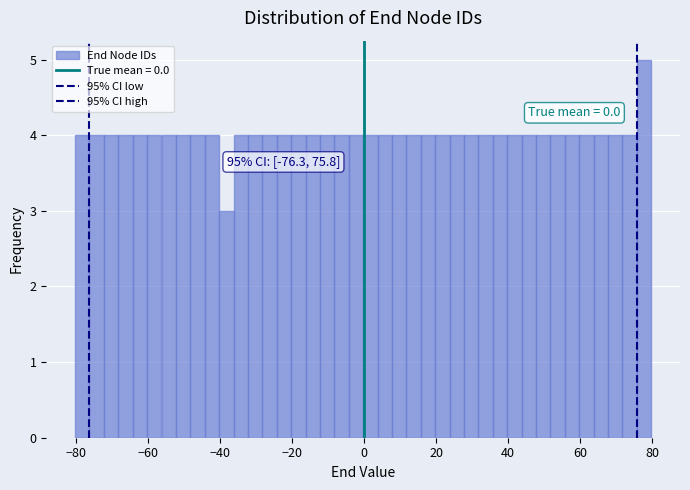

Around what value on the x-axis is the tallest bar? Give the approximate position of its centre, as read against the axis.

78